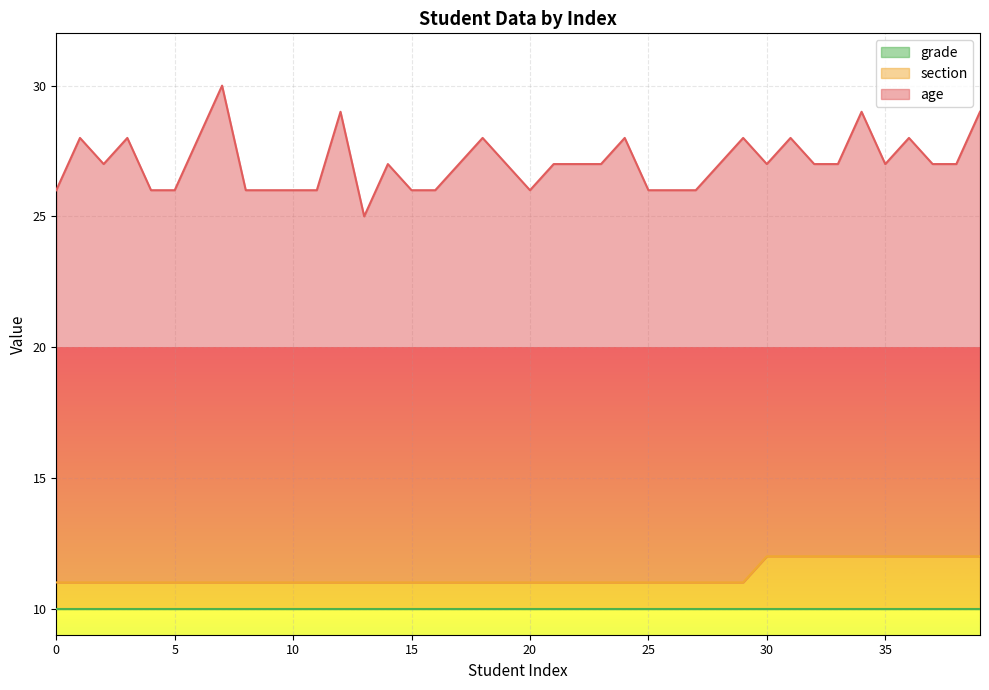

Is it true that section equals 1 at 25?

True